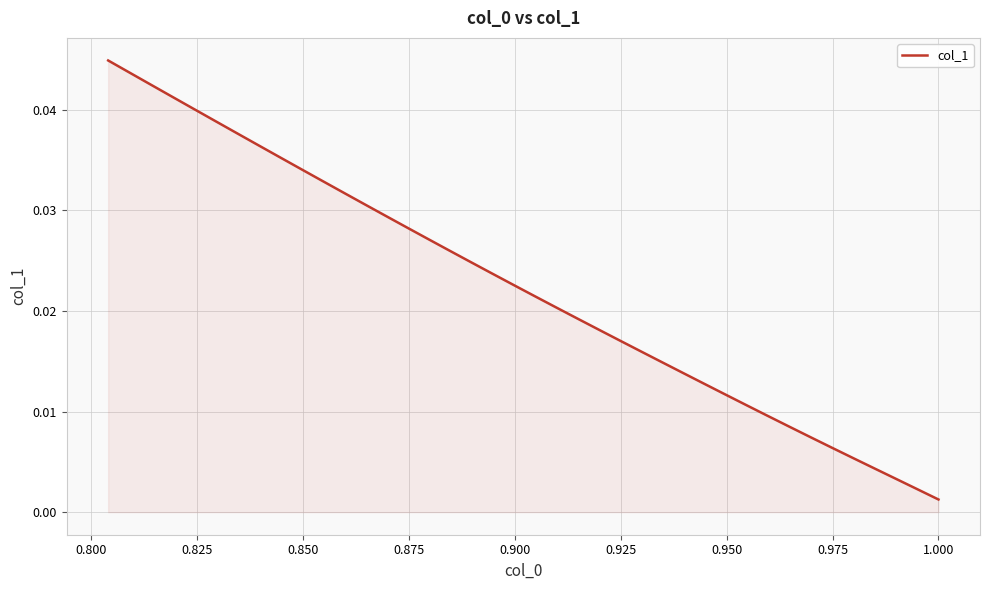

True or false: the data has more than 2 interior local peaks.

False